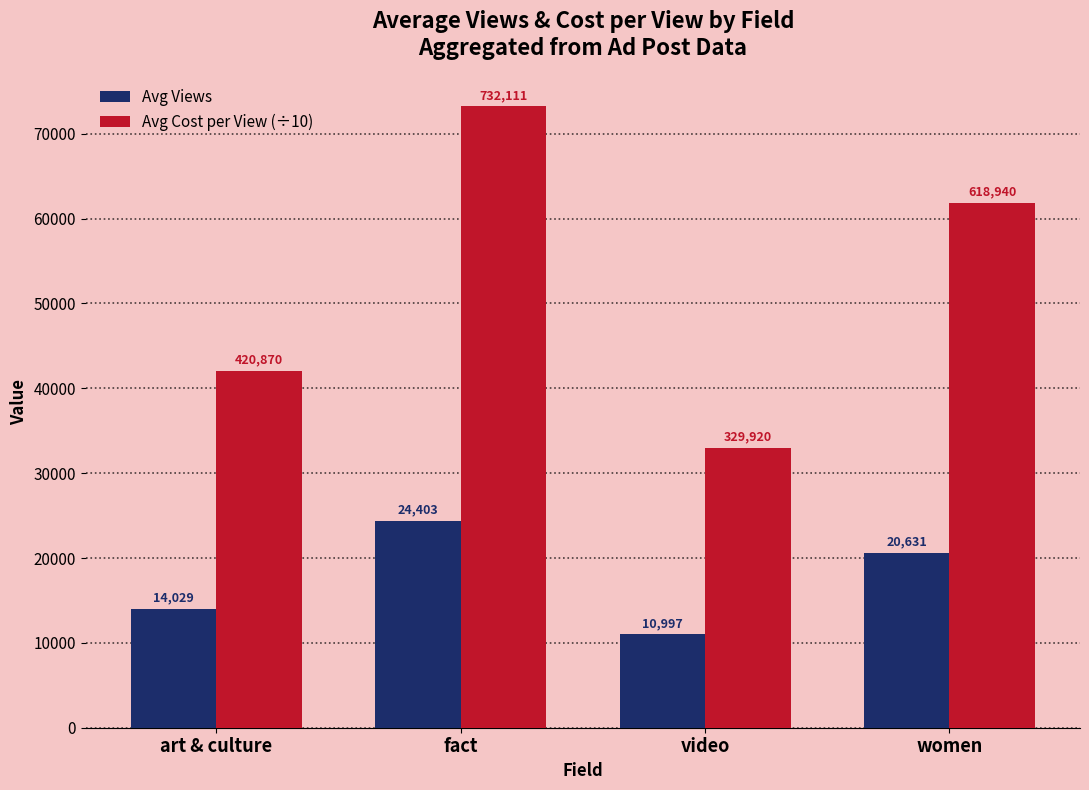

What is the maximum value for Avg Views?

24403.0